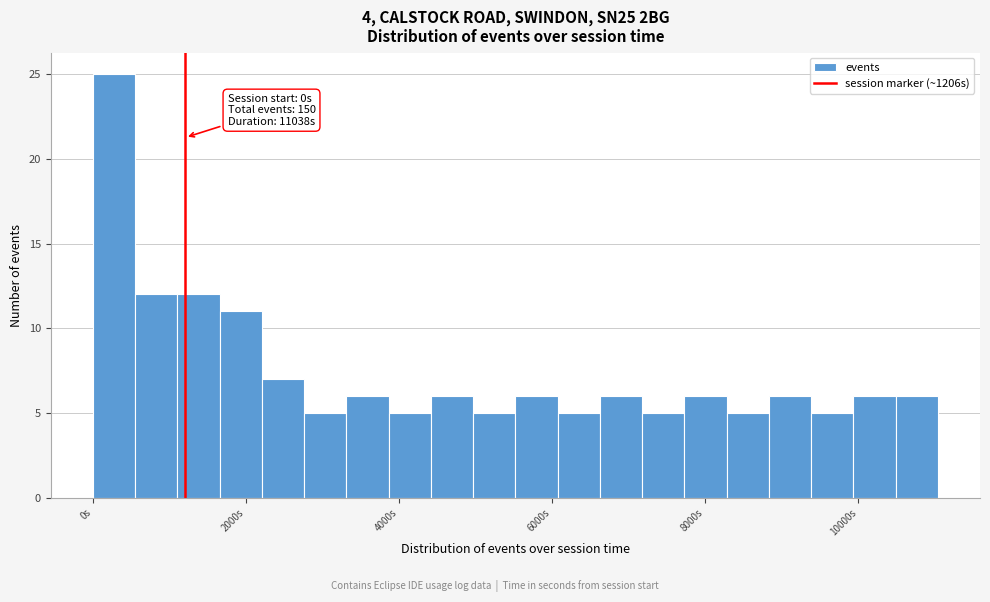

Read against the x-axis, roughly where is the centre of the tallest bar?

200